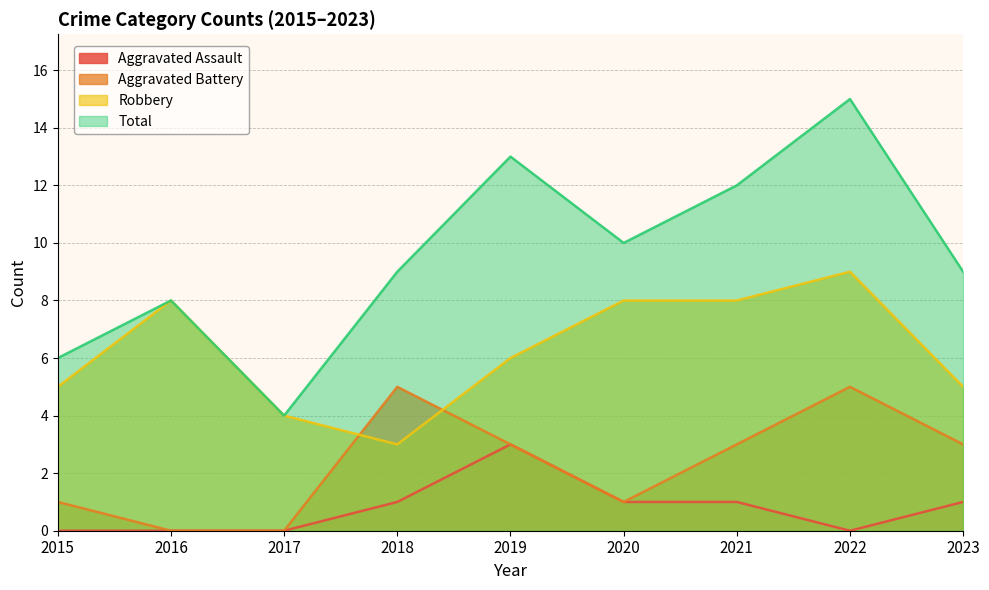

True or false: Aggravated Battery has more than 0 interior local peaks.

True